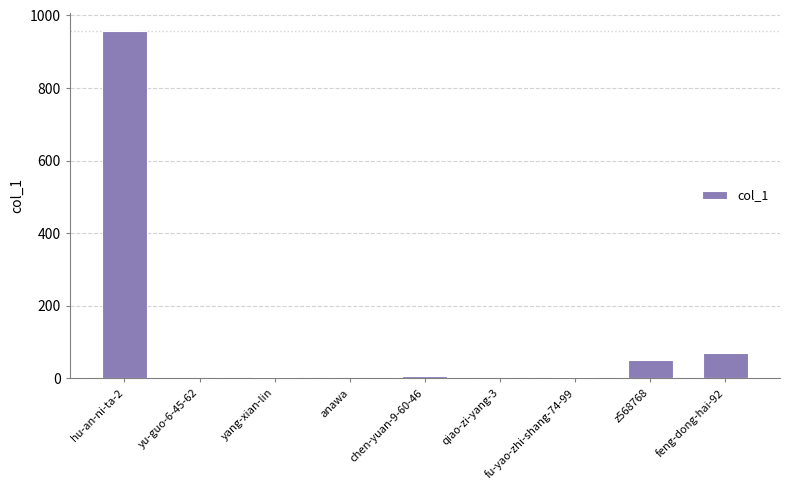

What is the greatest value displayed?

958